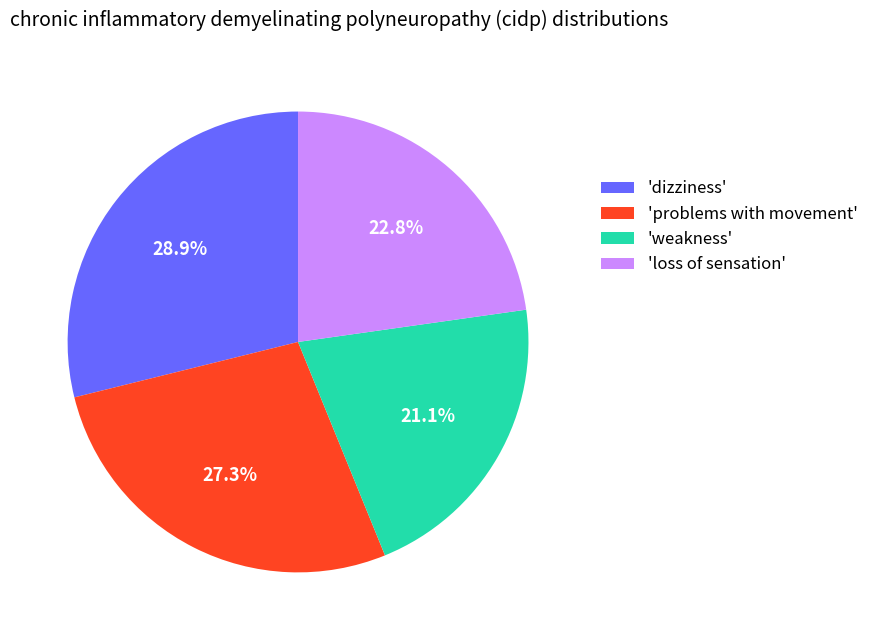

Does 'problems with movement' account for over 50% of the chart?

No